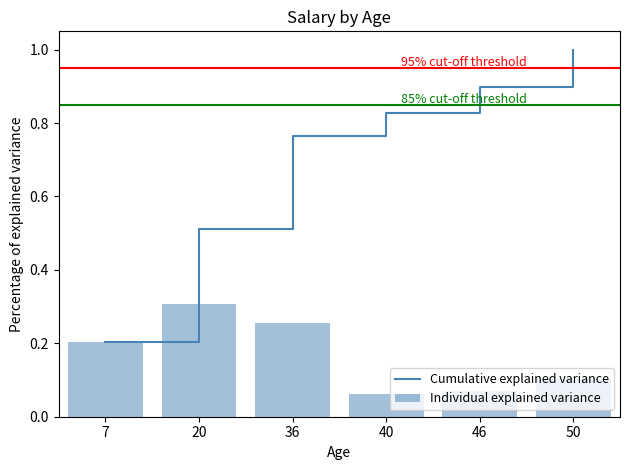

Is the value of Individual explained variance at 36 greater than the value of Cumulative explained variance at 40?

No